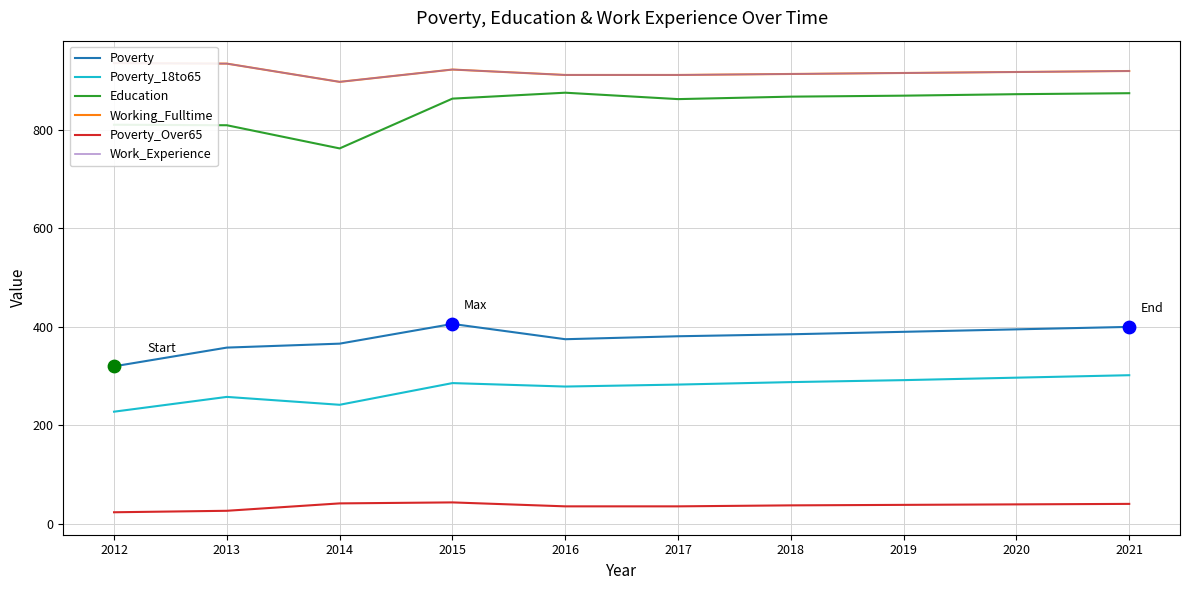

Is the value of Education at 2015 greater than the value of Work_Experience at 2013?

No